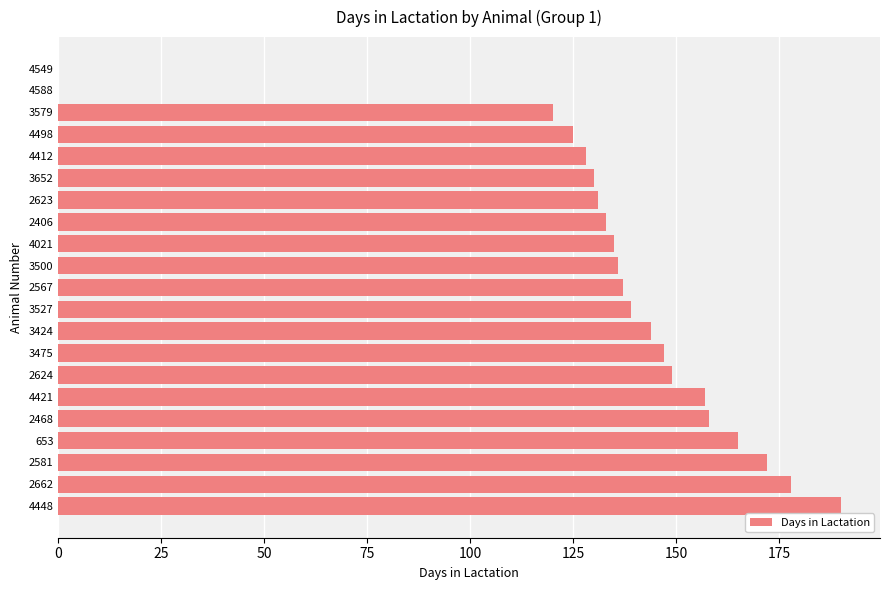

How many data points does each series have?

21